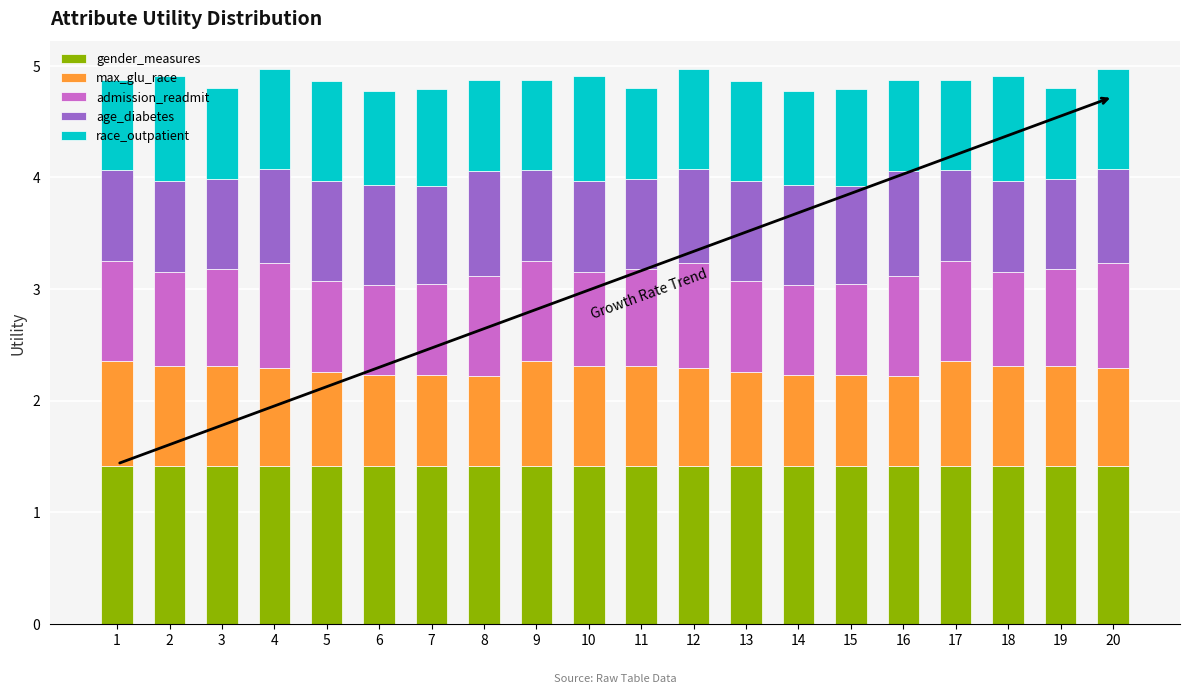

How many bars are there in total?

20